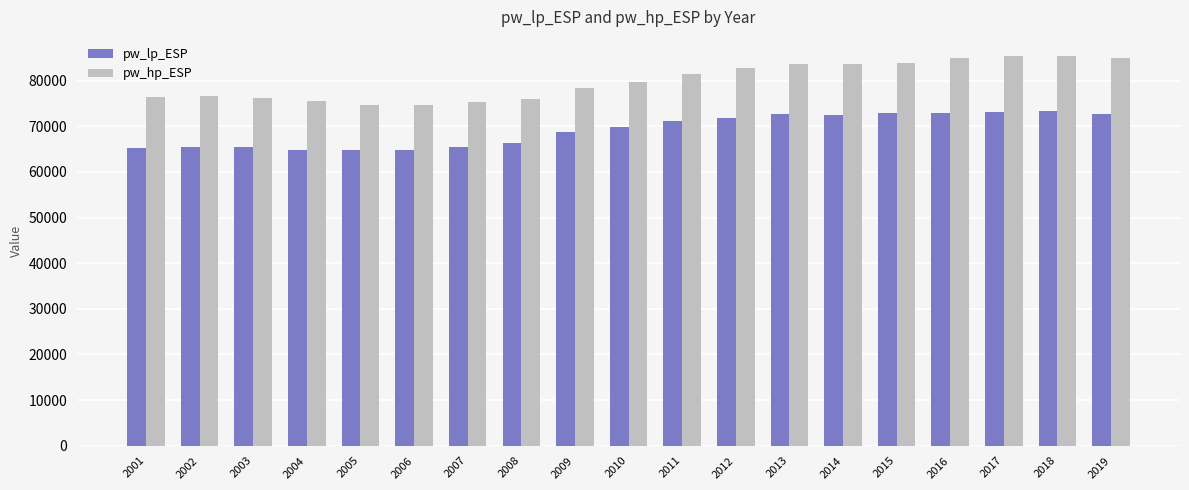

Which series has the largest total across all categories?

pw_hp_ESP